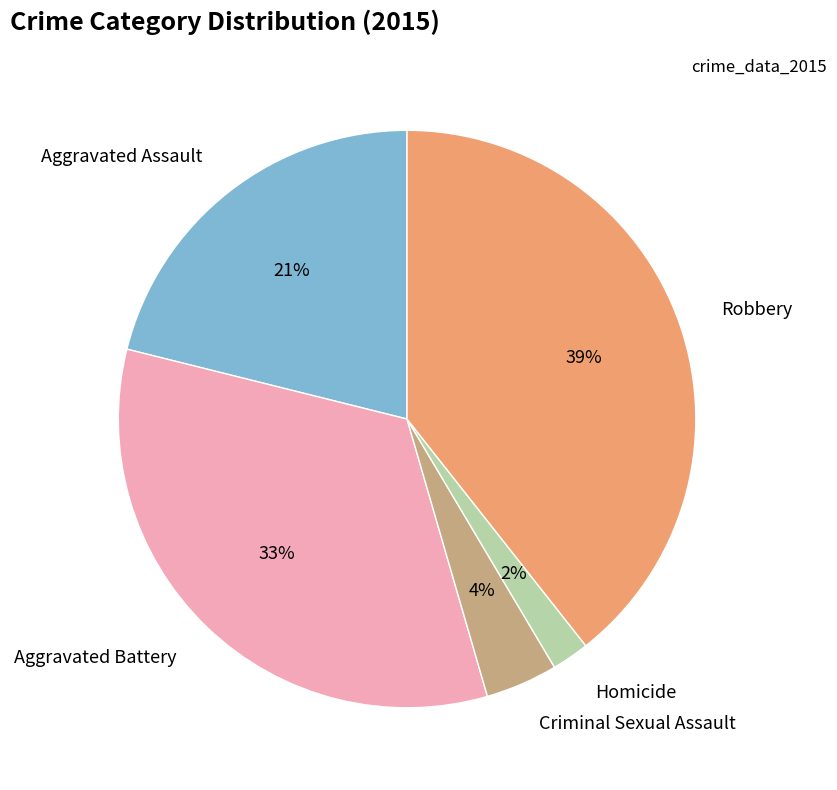

Is it true that Aggravated Battery is 24% of the pie?

False